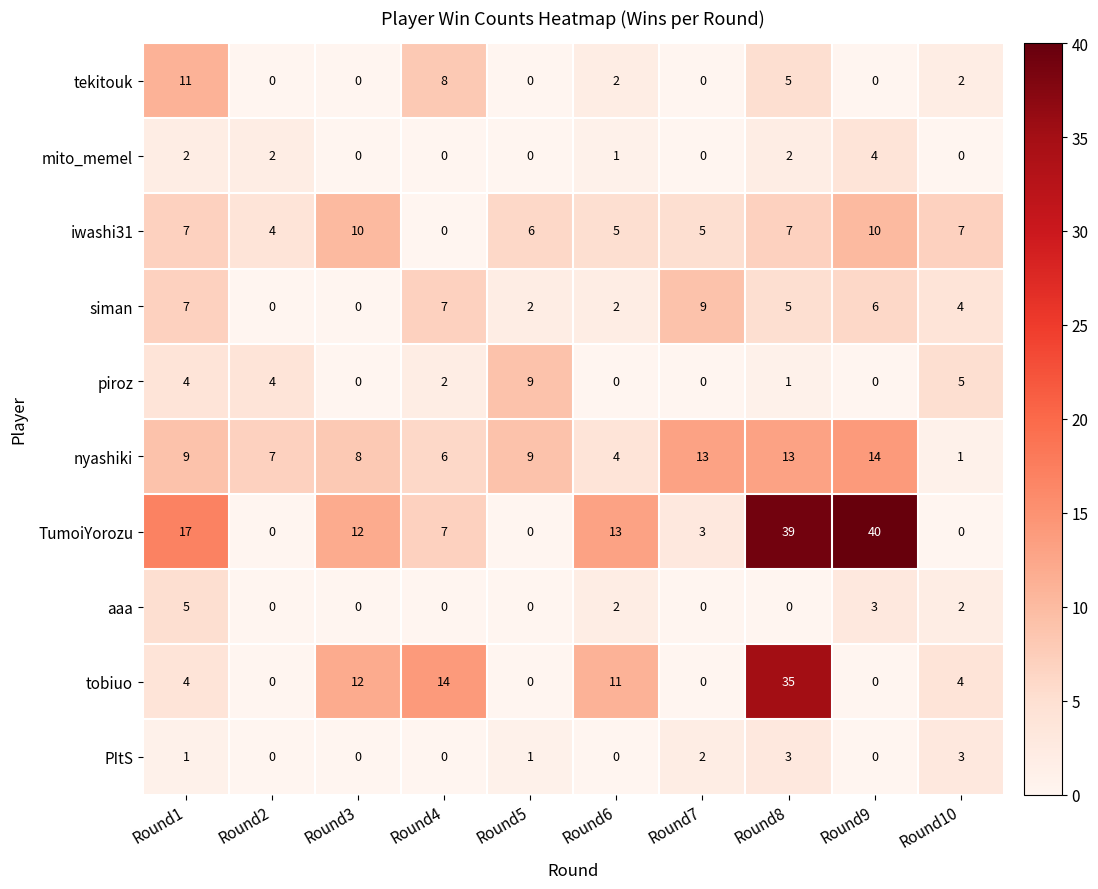

At which category does the chart reach its peak across all series?

Round9